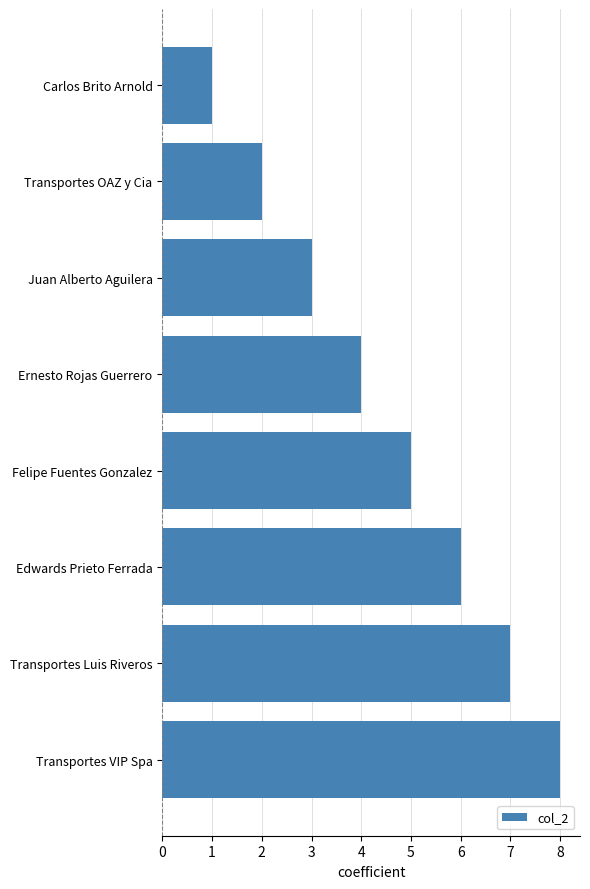

What is the difference between the maximum and minimum values?

7